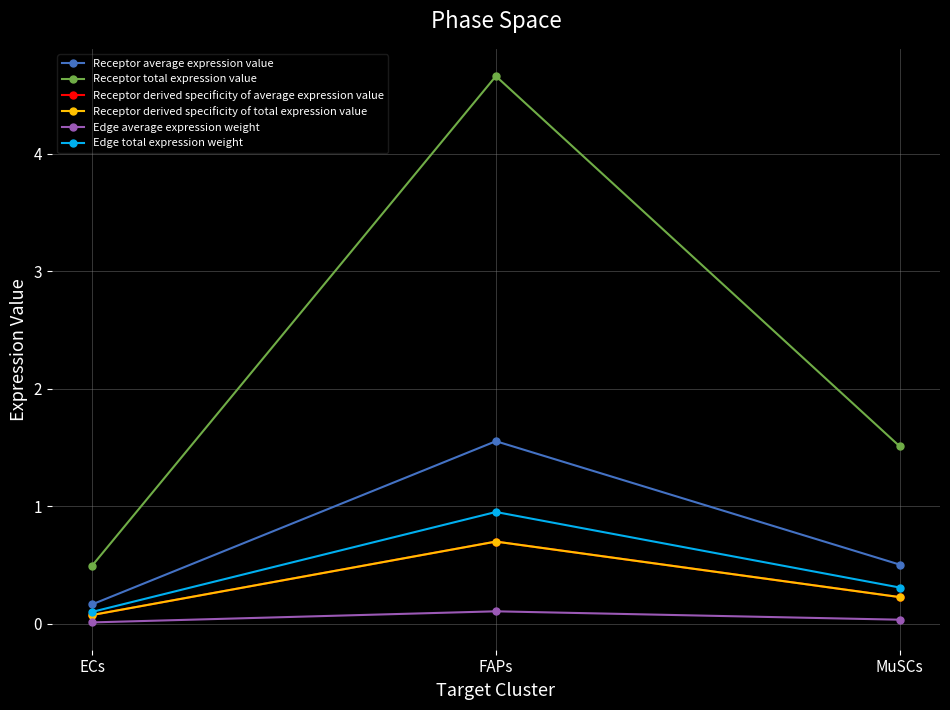

Which series changed the most between ECs and MuSCs?

Receptor total expression value